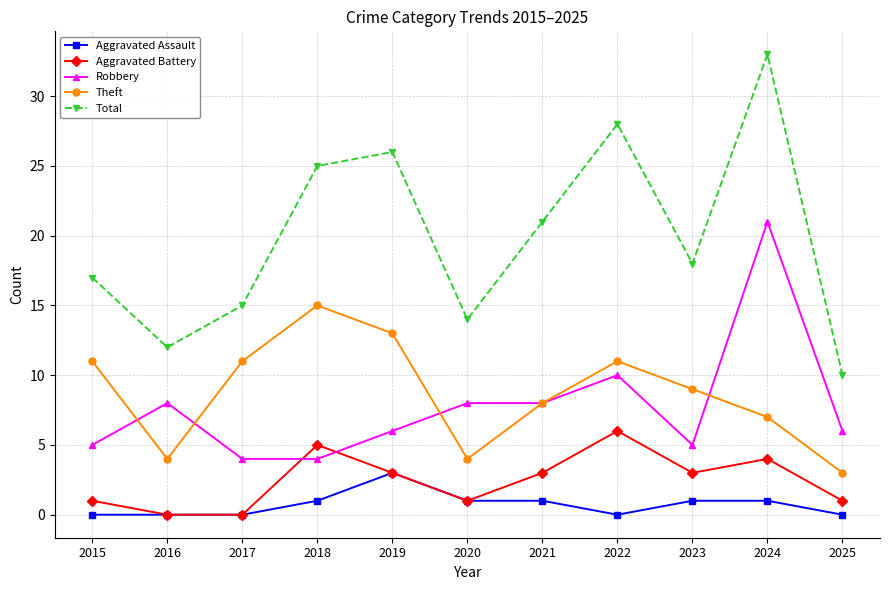

What are all the series names shown in the legend?

Aggravated Assault, Aggravated Battery, Robbery, Theft, Total